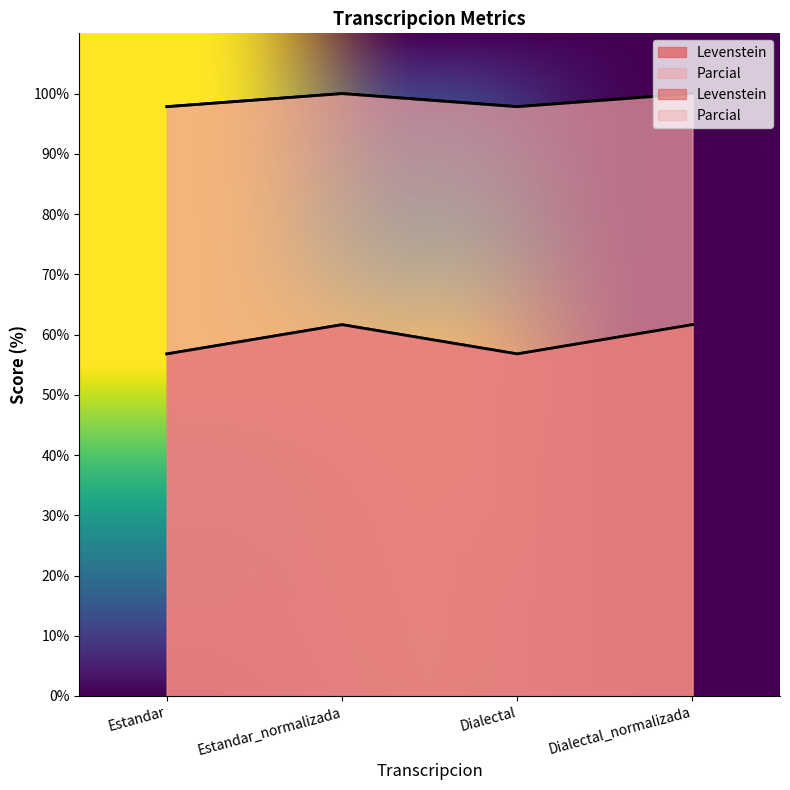

What is the lowest value of the Parcial series?

97.8